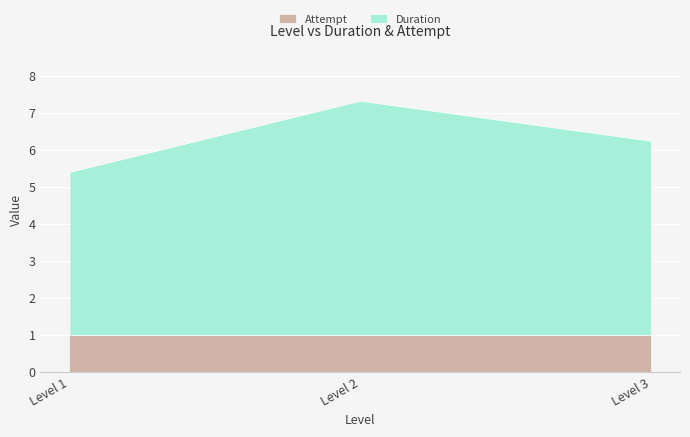

Reading right to left, transcribe all the data shown in this chart.

Duration: 5.2	6.3	4.4
Attempt: 1.0	1.0	1.0